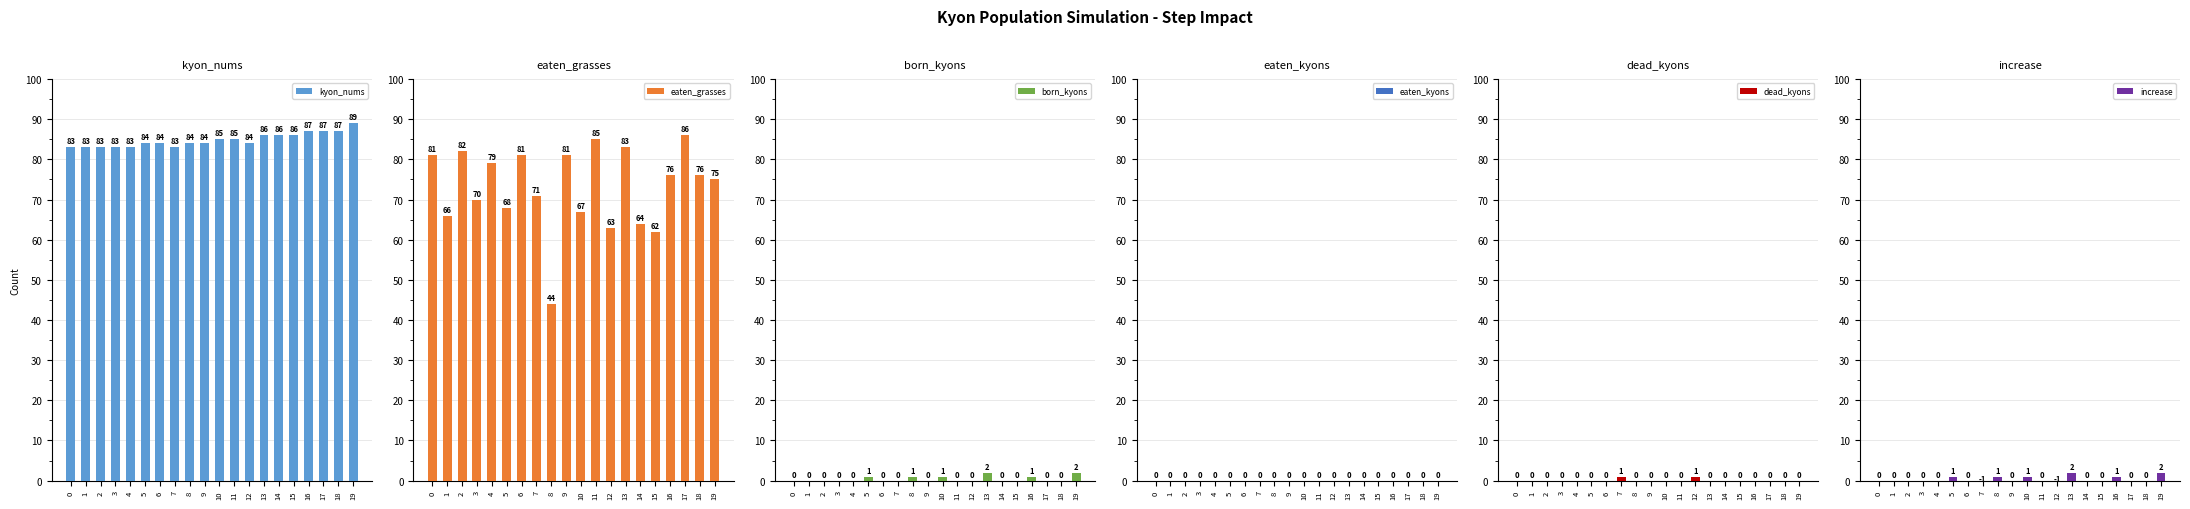

At 10, list the series in order from smallest to largest.

eaten_kyons, dead_kyons, born_kyons, increase, eaten_grasses, kyon_nums